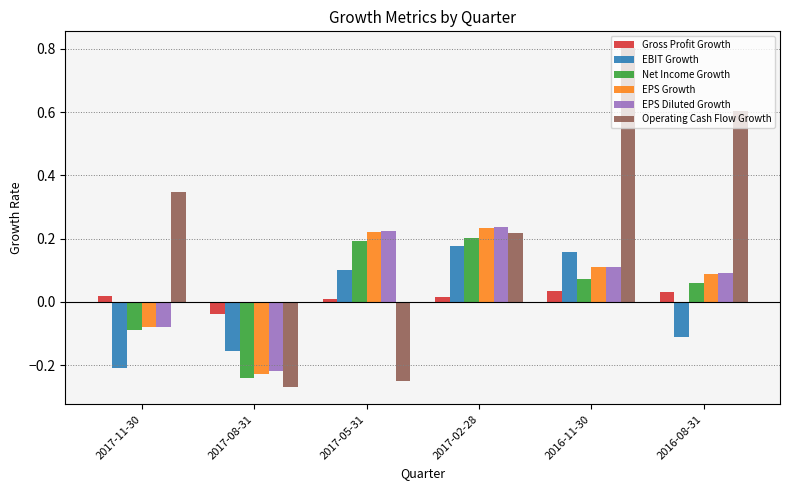

What is the maximum value shown in the chart?

0.8